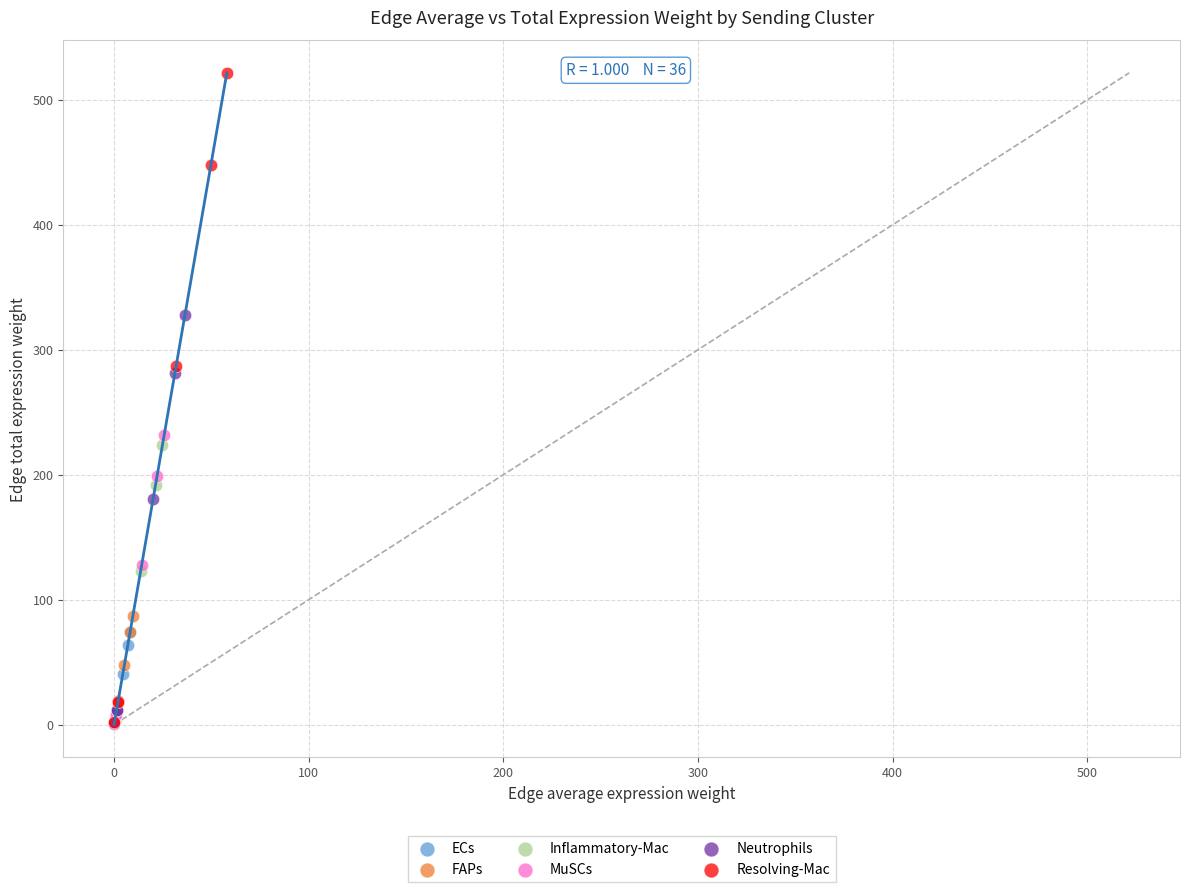

Which series reaches the maximum Y coordinate?

Resolving-Mac